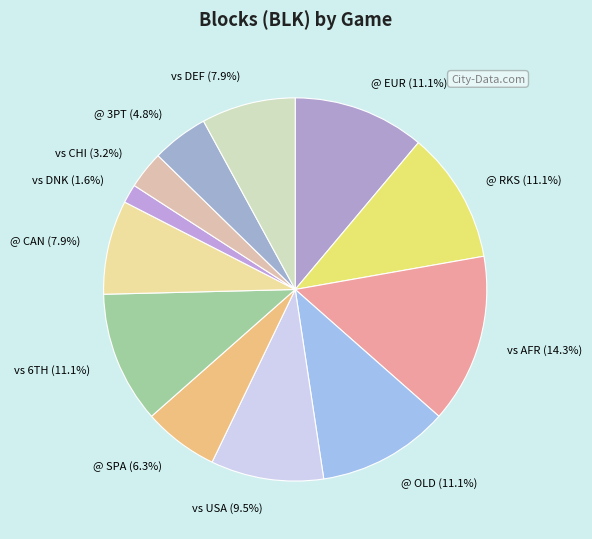

Does @ OLD account for over 50% of the chart?

No